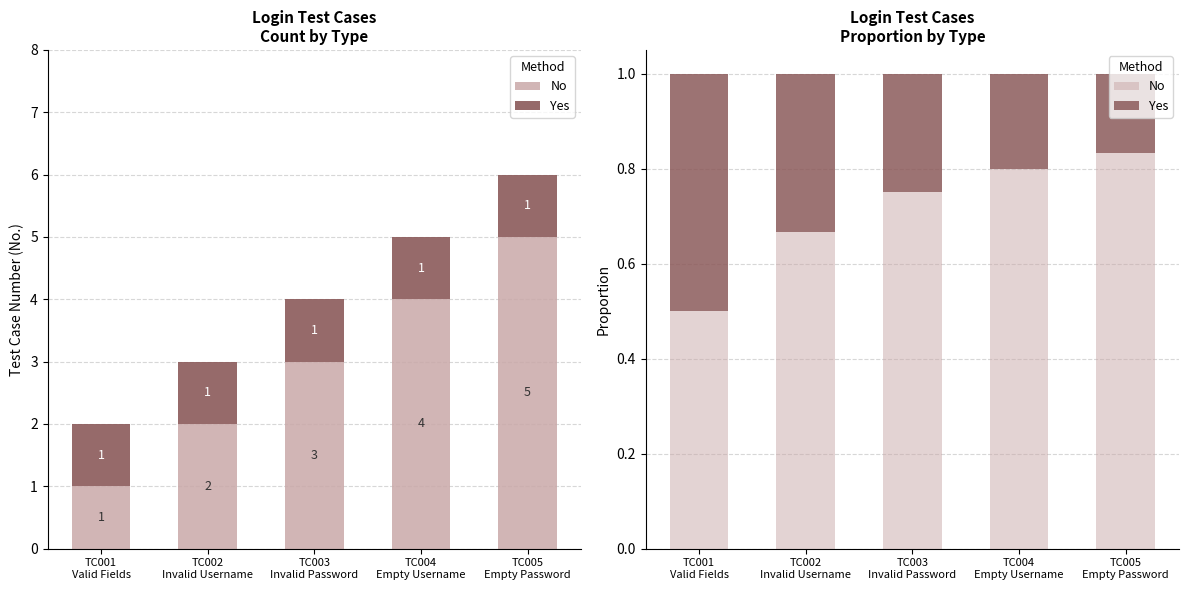

Which category has the lowest value across all series?

TC005
Empty Password